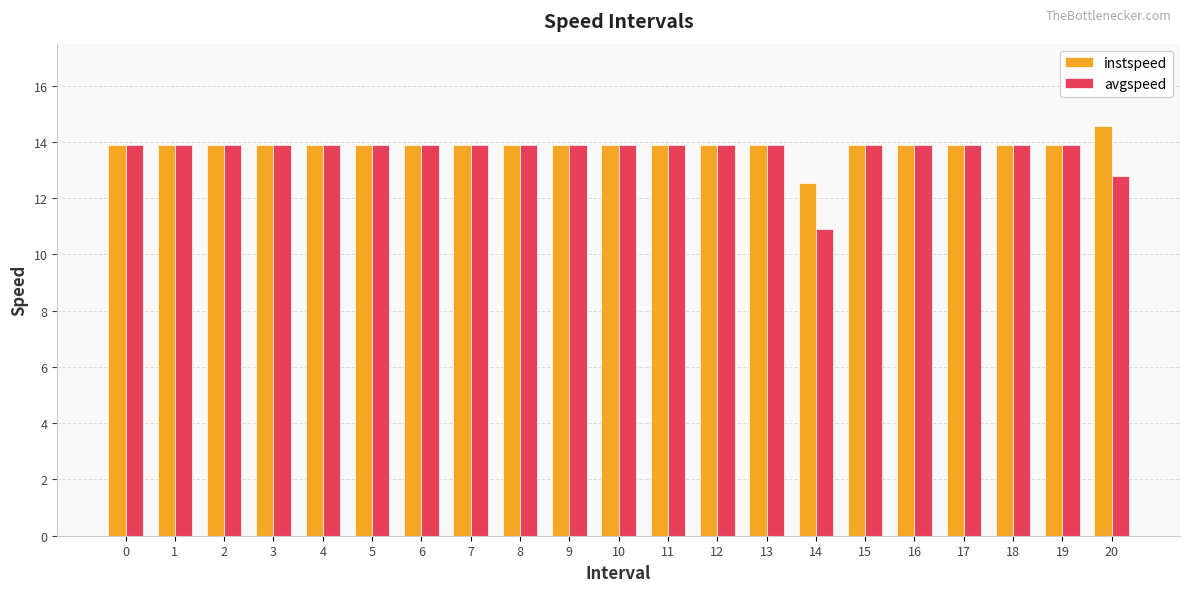

Which category has the highest value across all series?

20